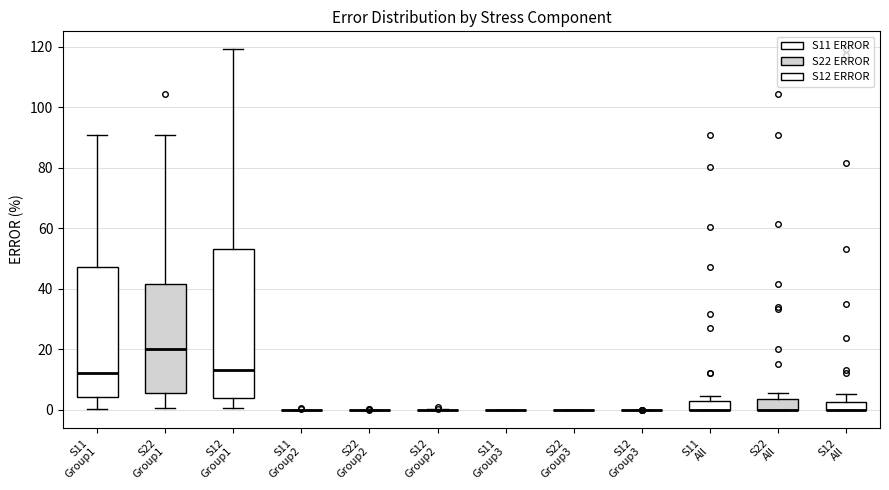

Where is the lower edge of the box for S11 All on the y-axis? The values are not printed on the chart, so give them approximately, as read against the axis.

0